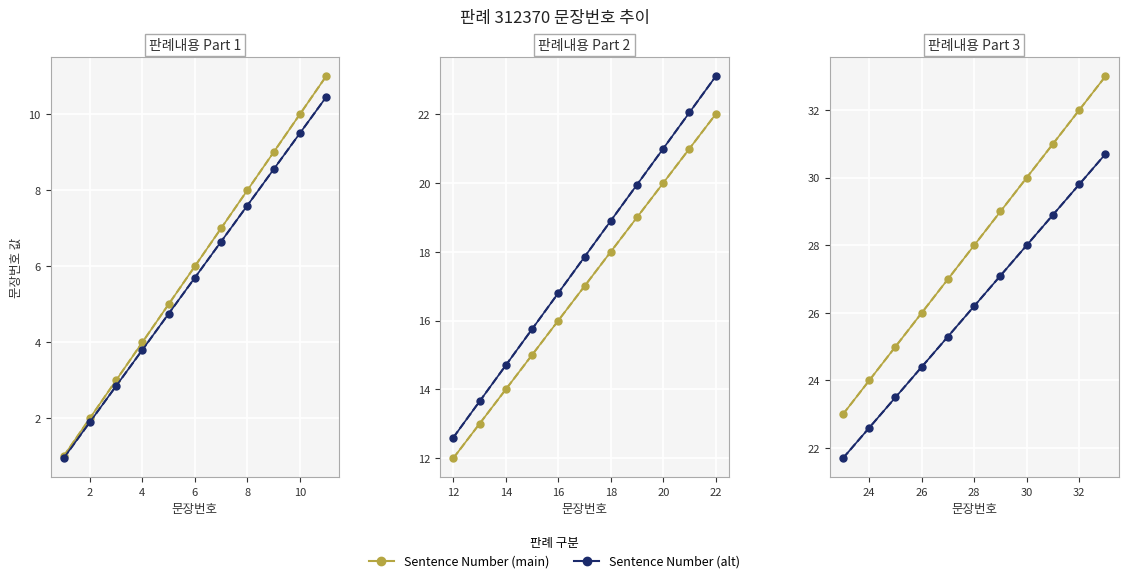

Between 24 and 28, which series saw the biggest shift?

Sentence Number (main)